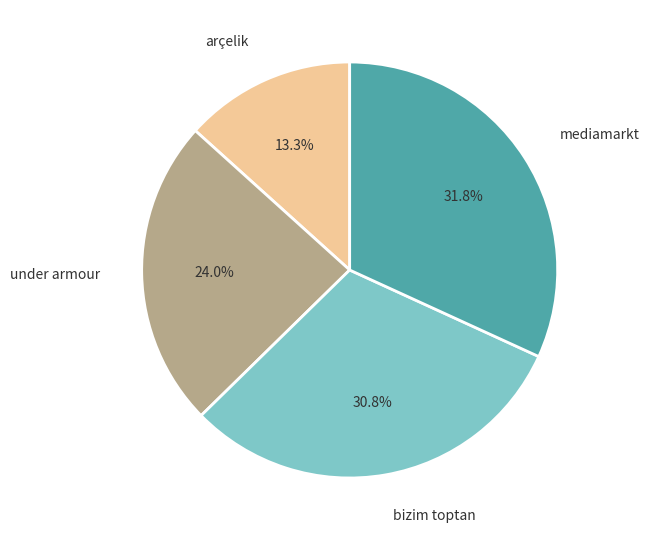

Rank the categories by value from lowest to highest.

arçelik, under armour, bizim toptan, mediamarkt